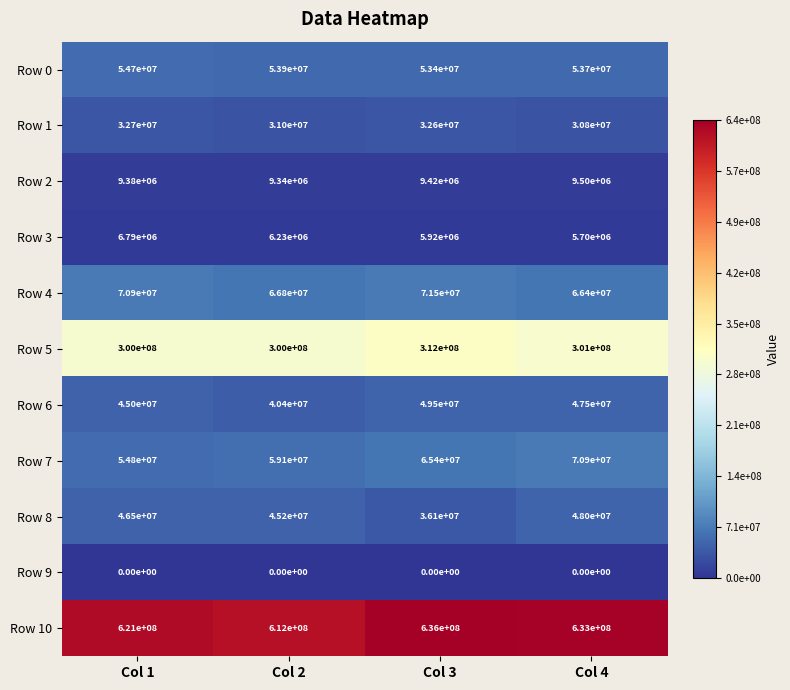

What is the average value of the Row 2 series?

9410000